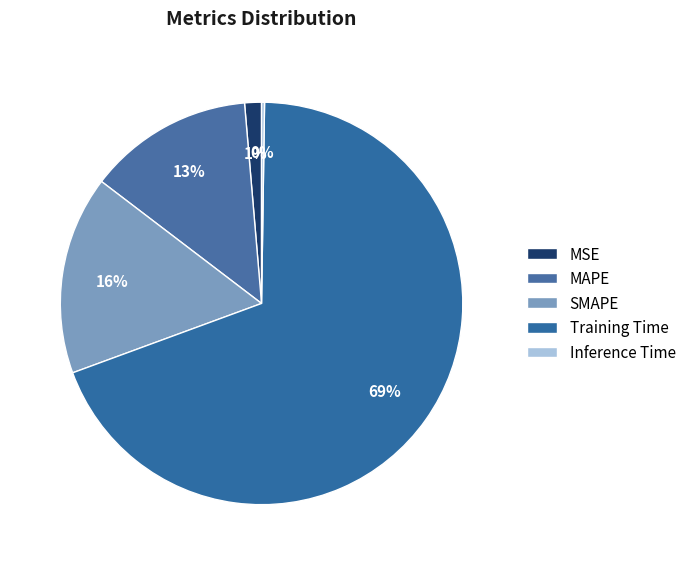

What is the ratio of the value at MAPE to the value at Training Time?

0.2